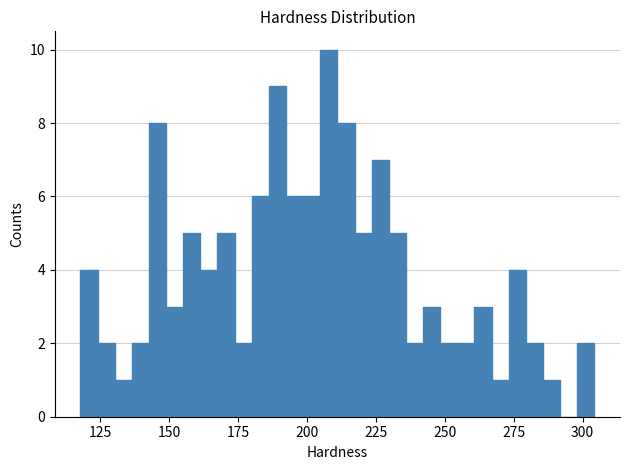

Around what value on the x-axis is the tallest bar? Give the approximate position of its centre, as read against the axis.

210